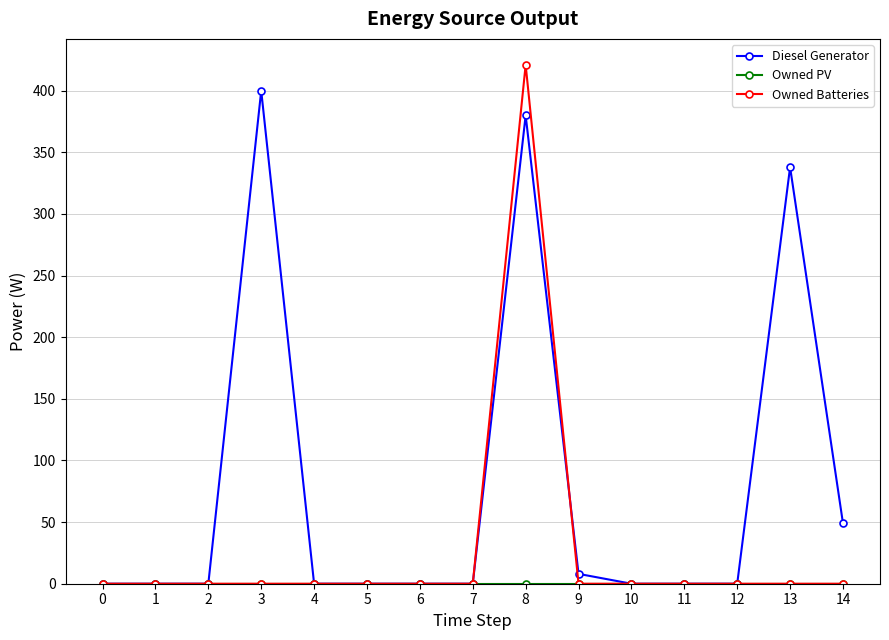

What is the difference between the second highest and second lowest values in the Diesel Generator series?

380